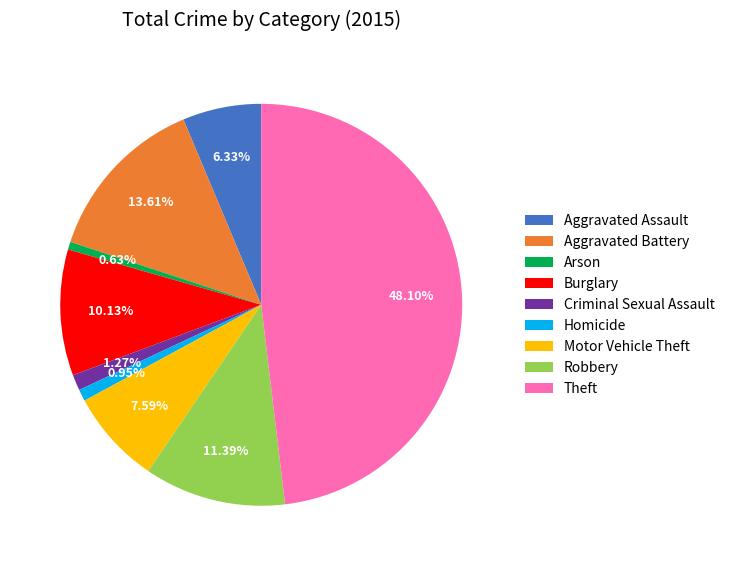

What percentage is the Theft slice, to the nearest percent?

48%